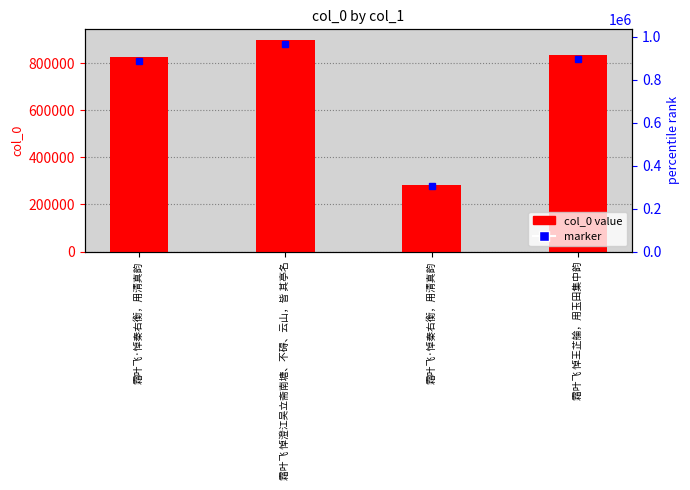

Between 霜叶飞·悼秦右衡，用清真韵 and 霜叶飞·悼秦右衡，用清真韵, which is larger?

霜叶飞·悼秦右衡，用清真韵